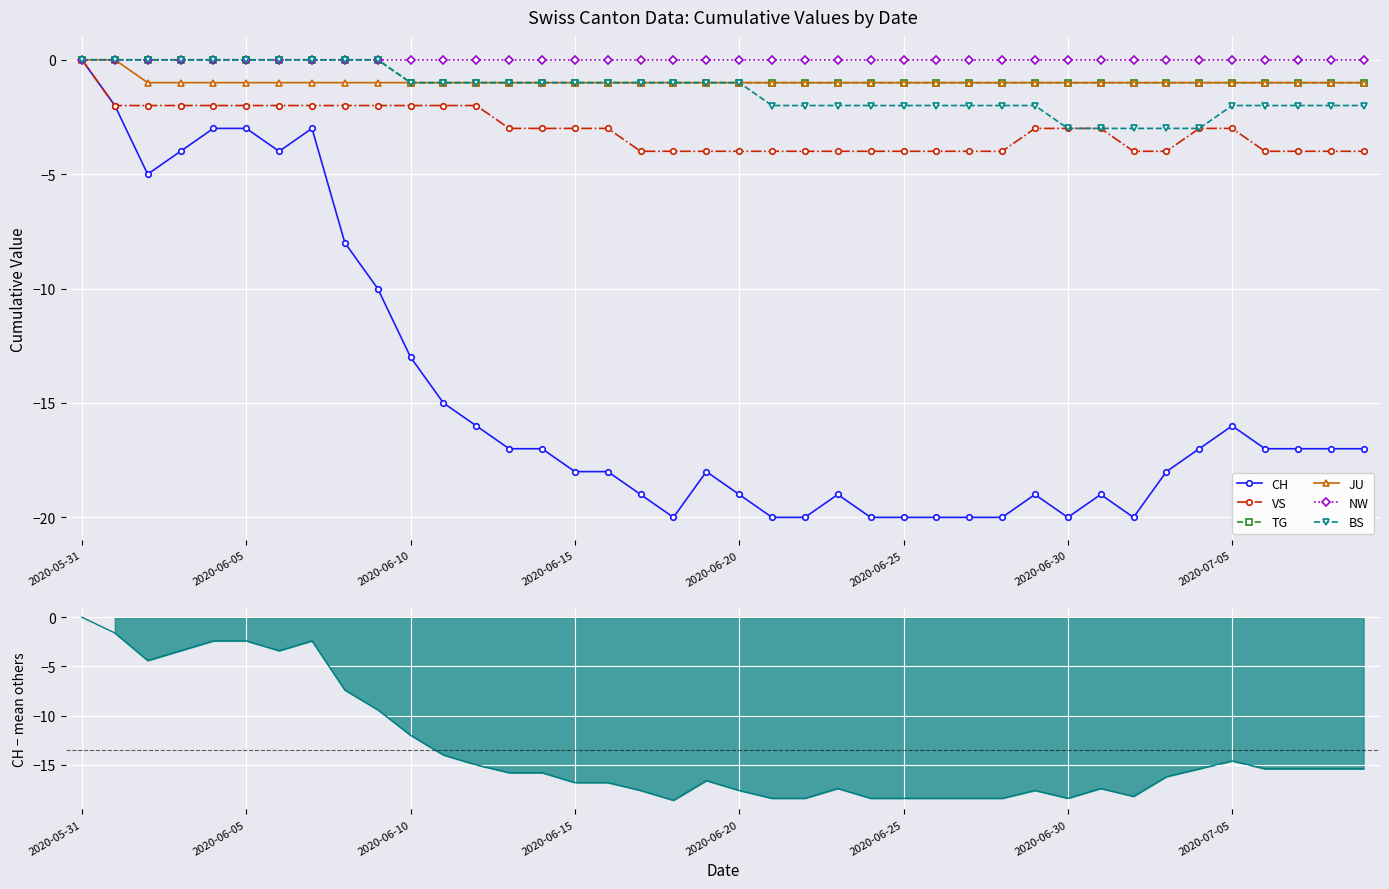

True or false: TG and BS intersect in this chart.

False